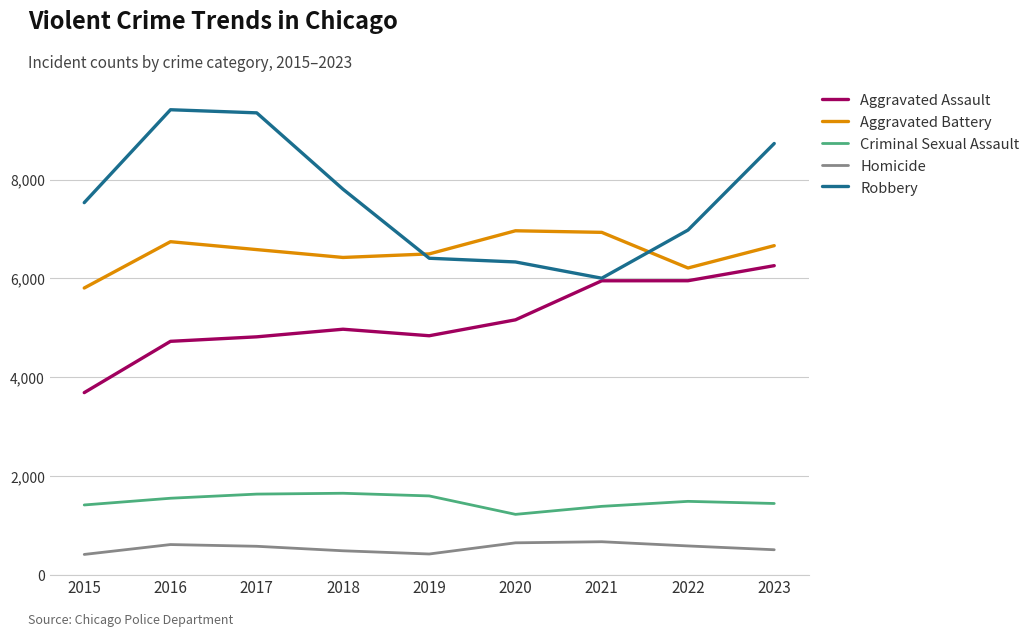

What is the spread (max minus min) of values at 2016?

8798